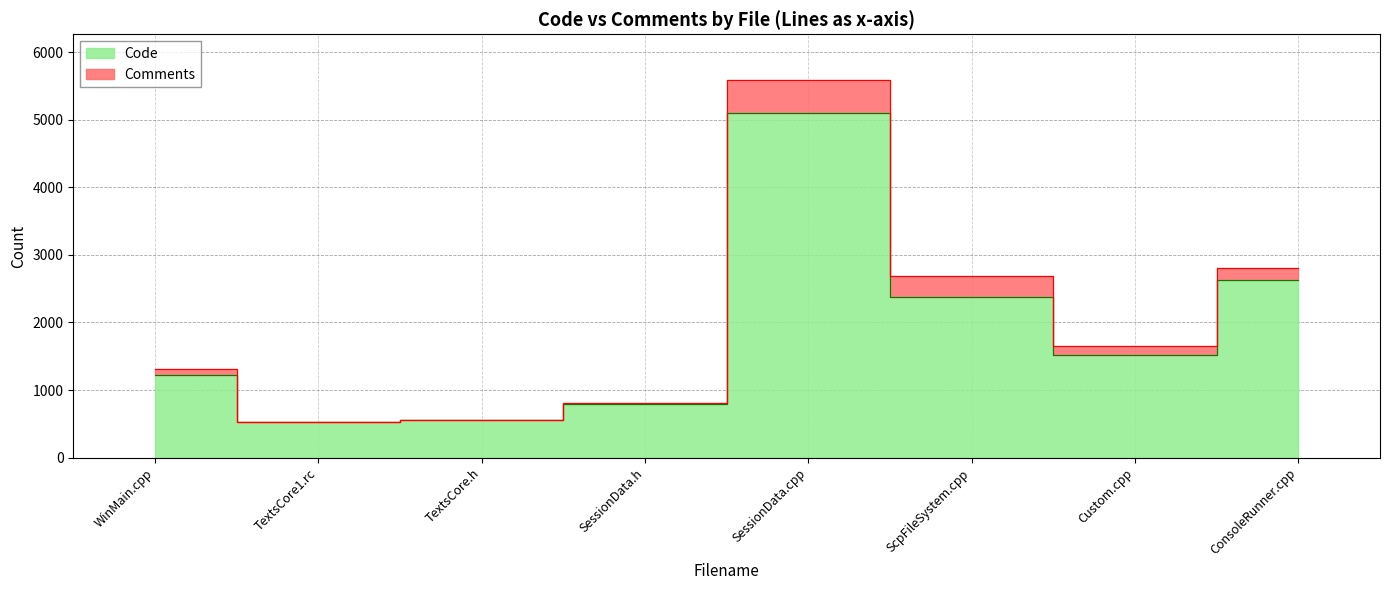

Reading left to right, extract all data points from this chart.

WinMain.cpp=1218	TextsCore1.rc=530	TextsCore.h=556	SessionData.h=796	SessionData.cpp=5097	ScpFileSystem.cpp=2371	Custom.cpp=1523	ConsoleRunner.cpp=2635